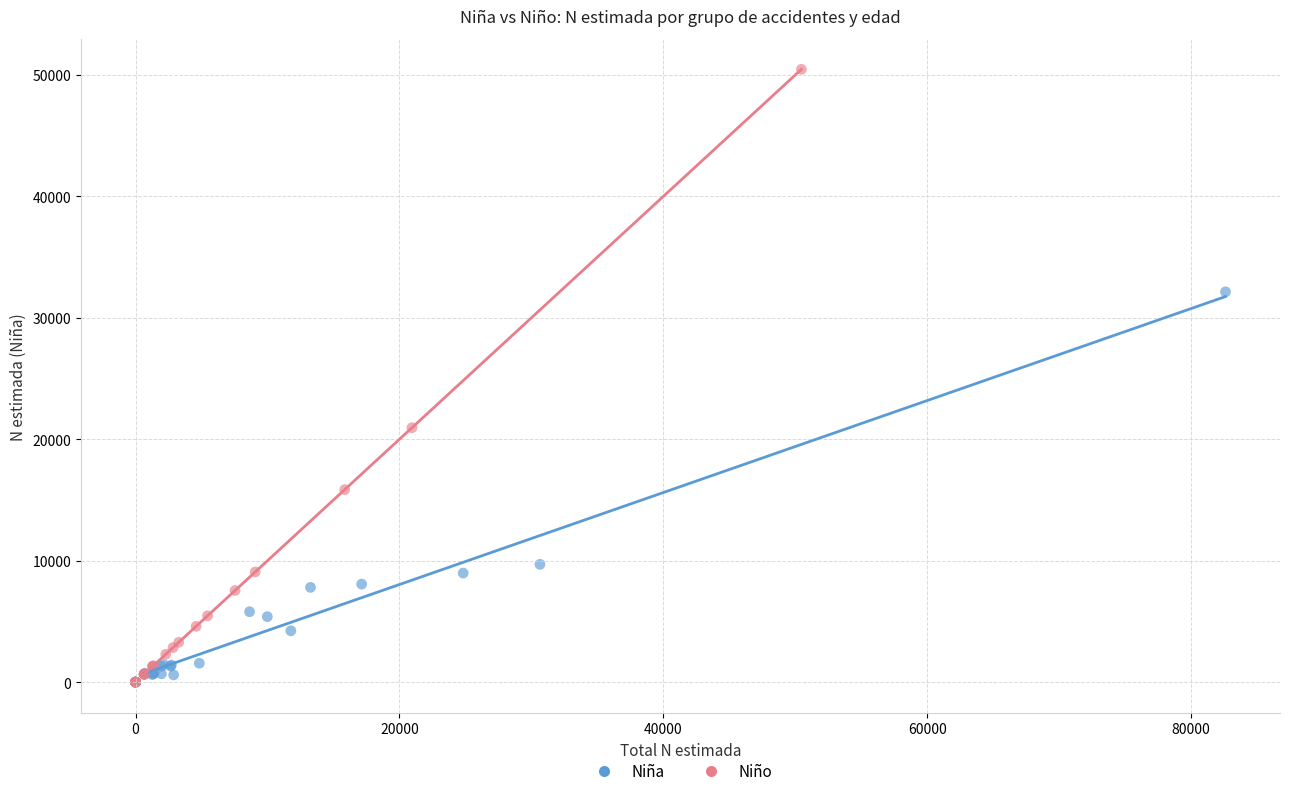

Which series has the largest Y range (max minus min)?

Niño